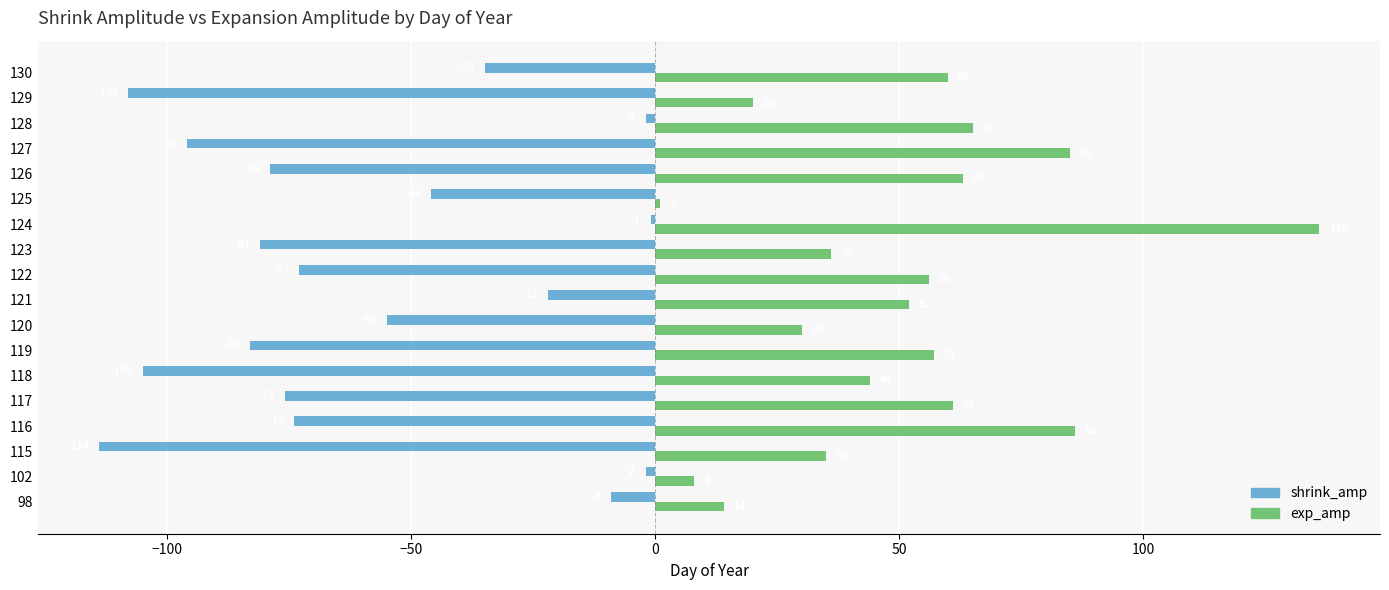

Is the value of shrink_amp at 120 greater than the value of exp_amp at 121?

No